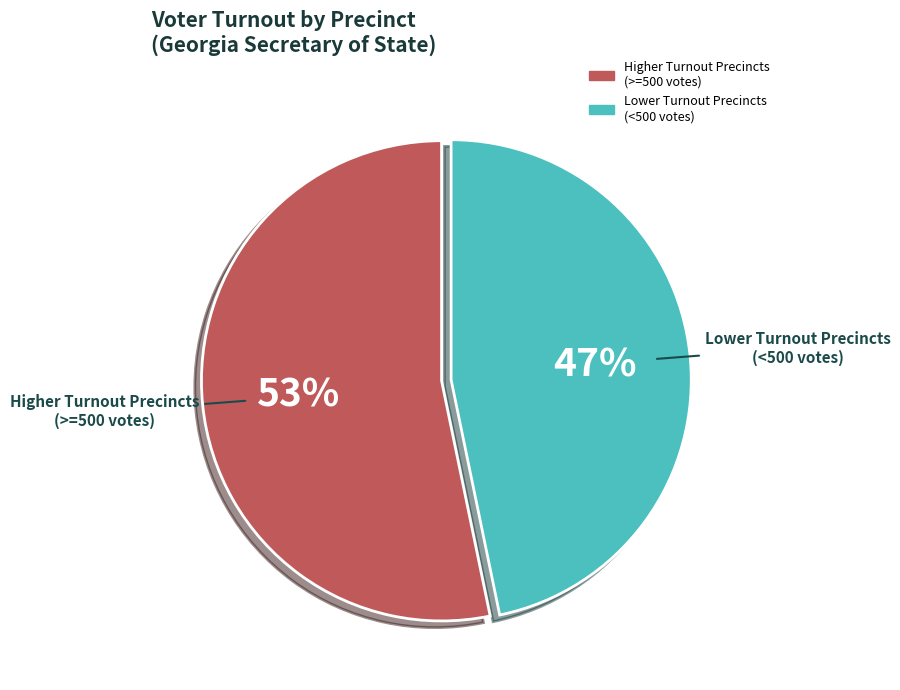

Is there any slice that represents more than half of the pie?

Yes